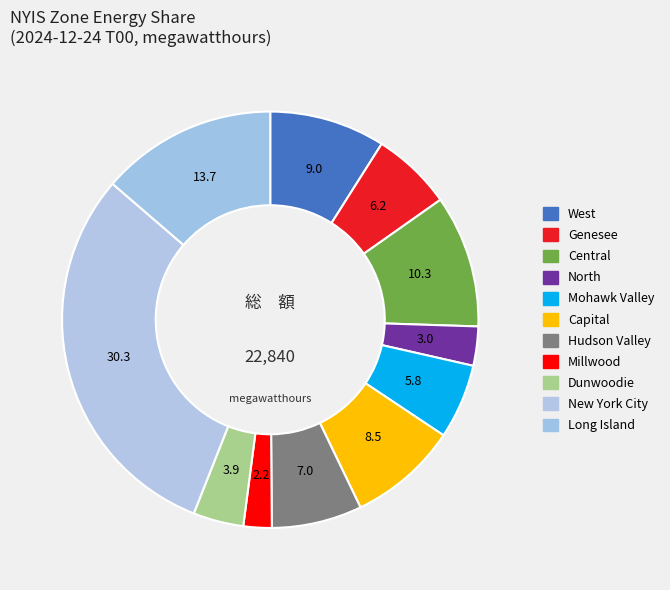

Approximately how many times larger is the value at West compared to North?

3.0